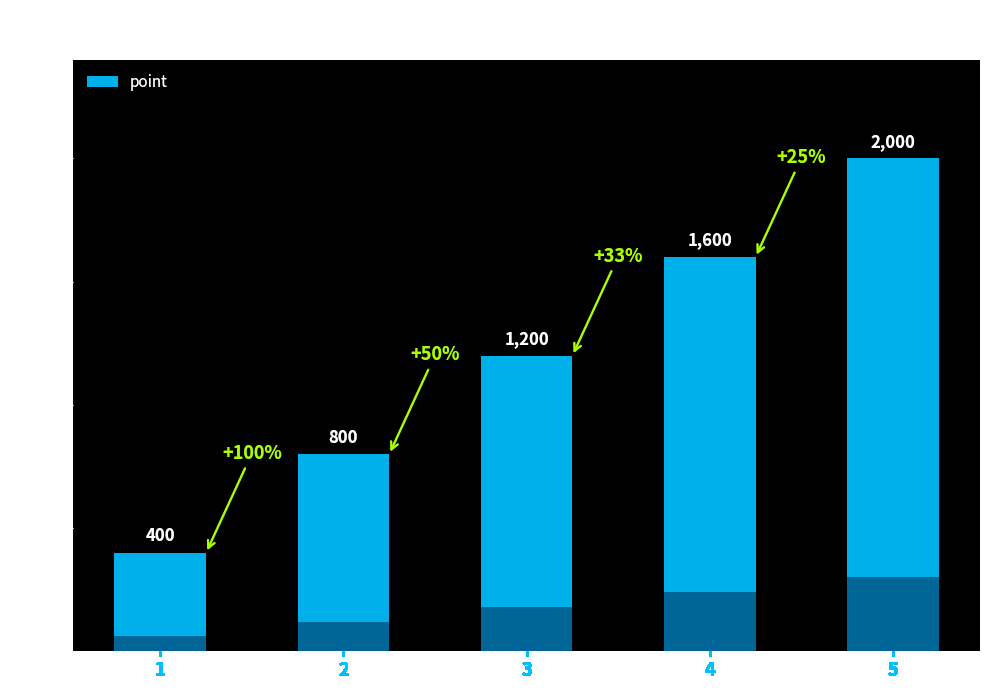

What is the smallest value displayed?

400